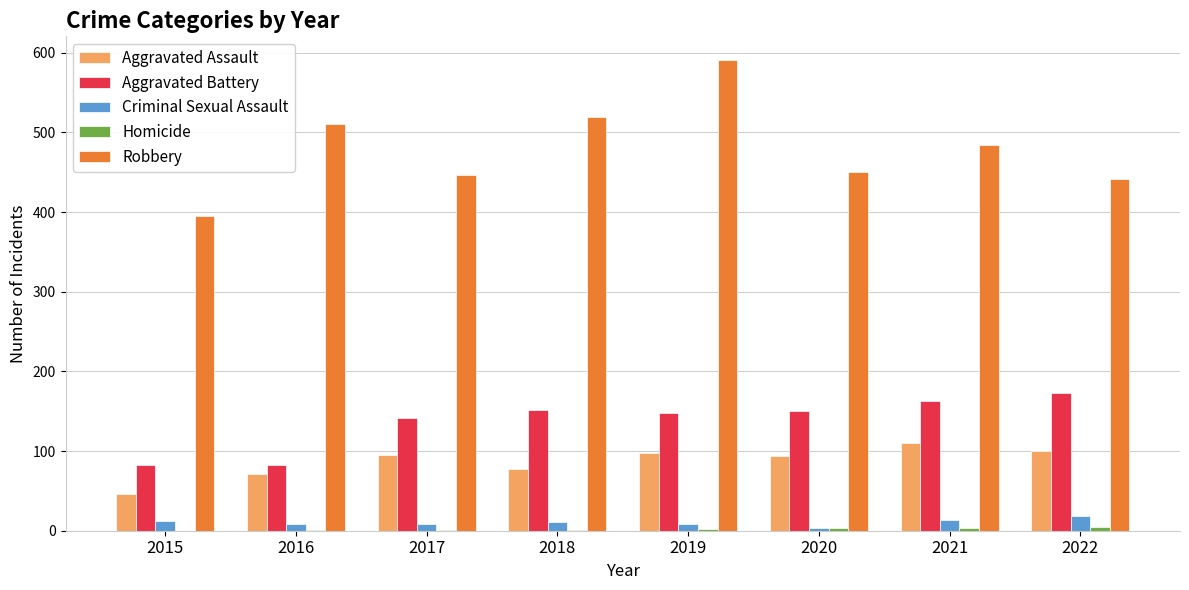

Which series changed the most between 2019 and 2021?

Robbery